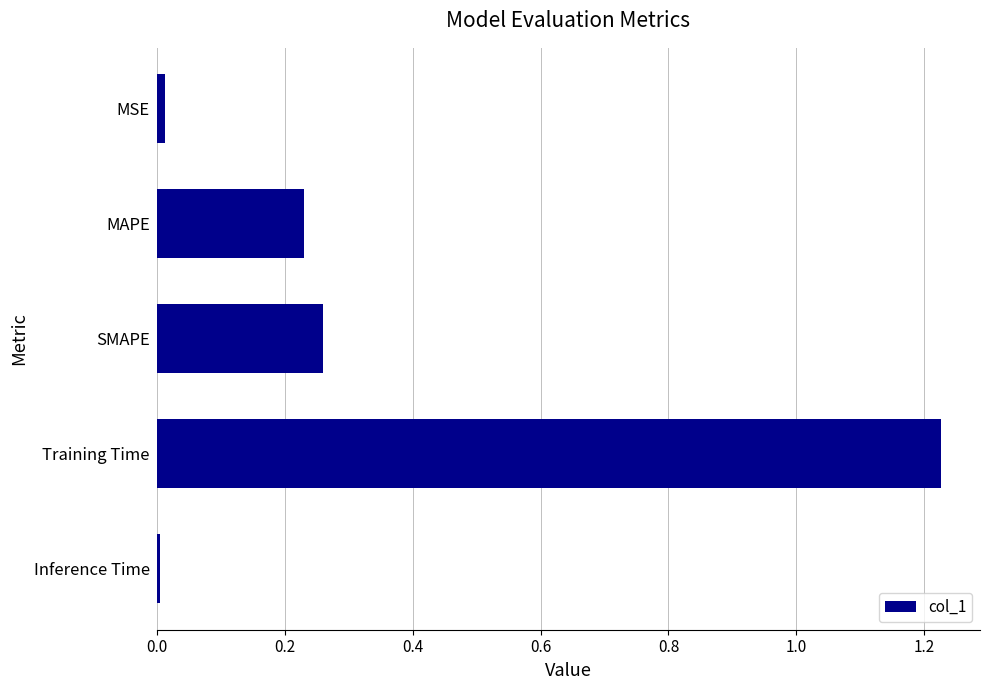

The value at MSE is 0.0. True or false?

True